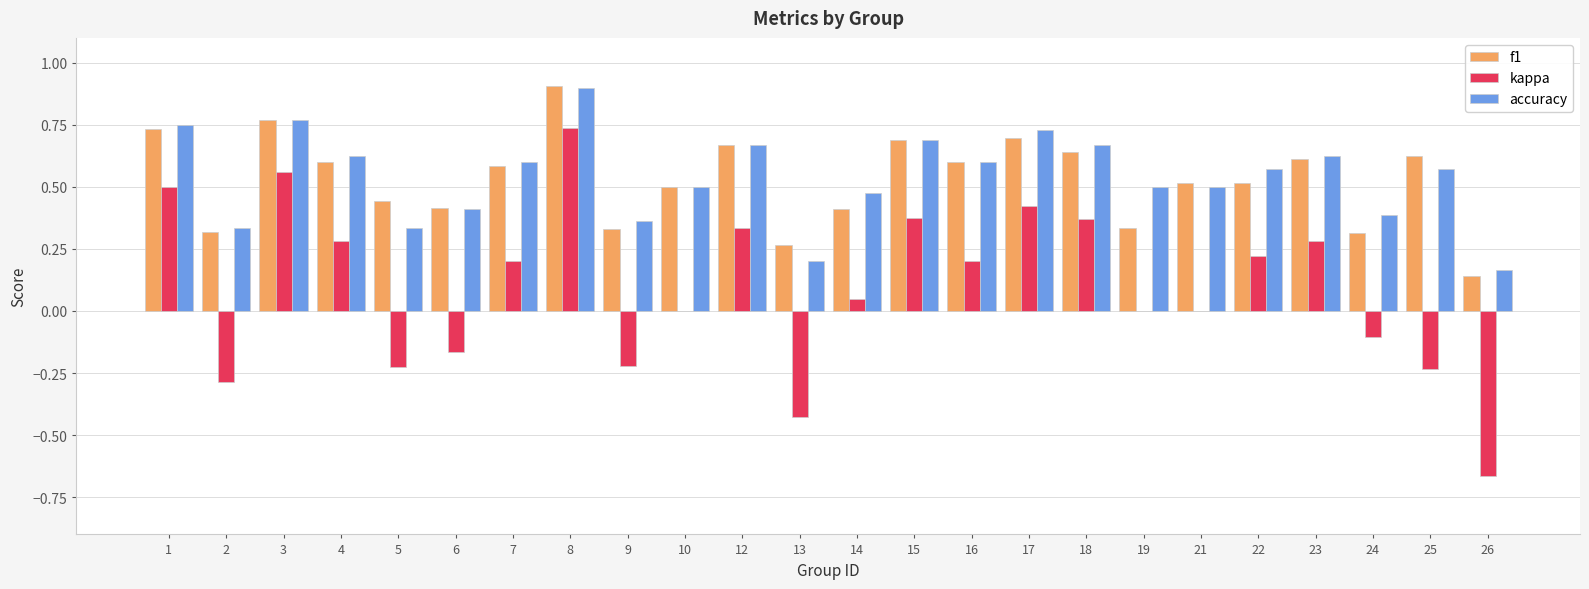

What is the sum of all accuracy values?

12.9